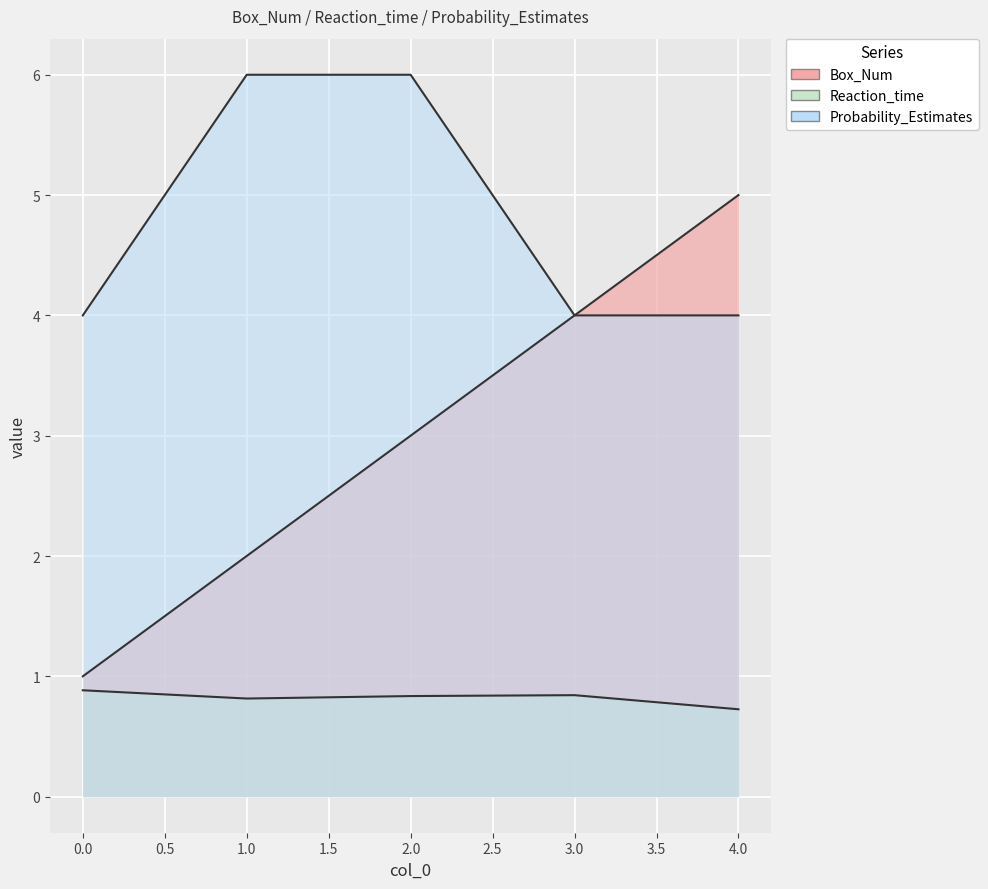

Between 0 and 4, which series saw the biggest shift?

Box_Num